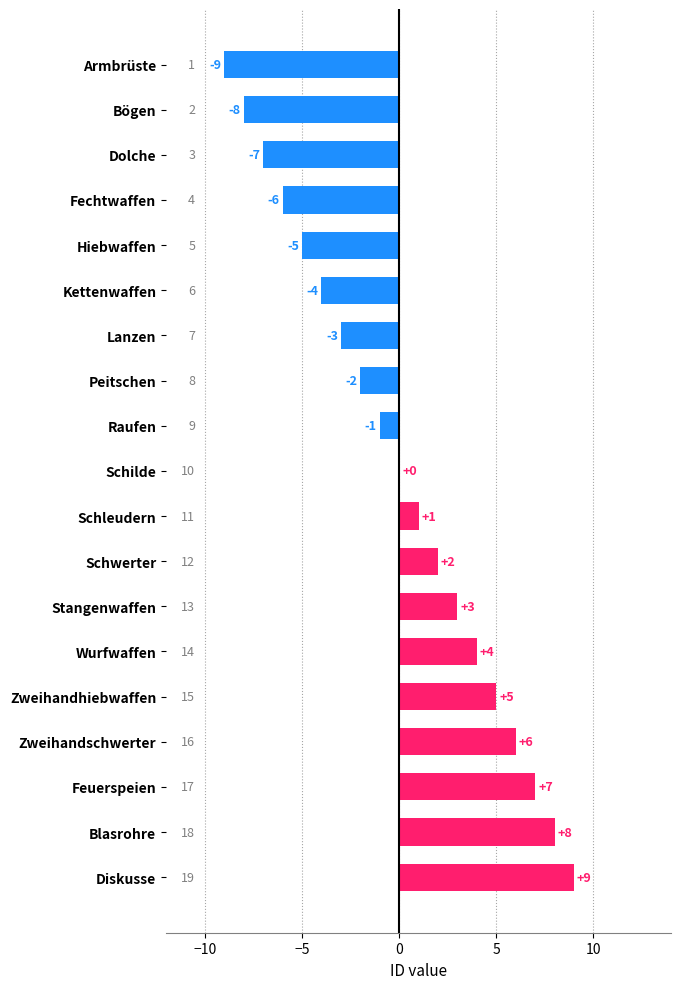

Where is the data nearest to the value 0?

Schilde